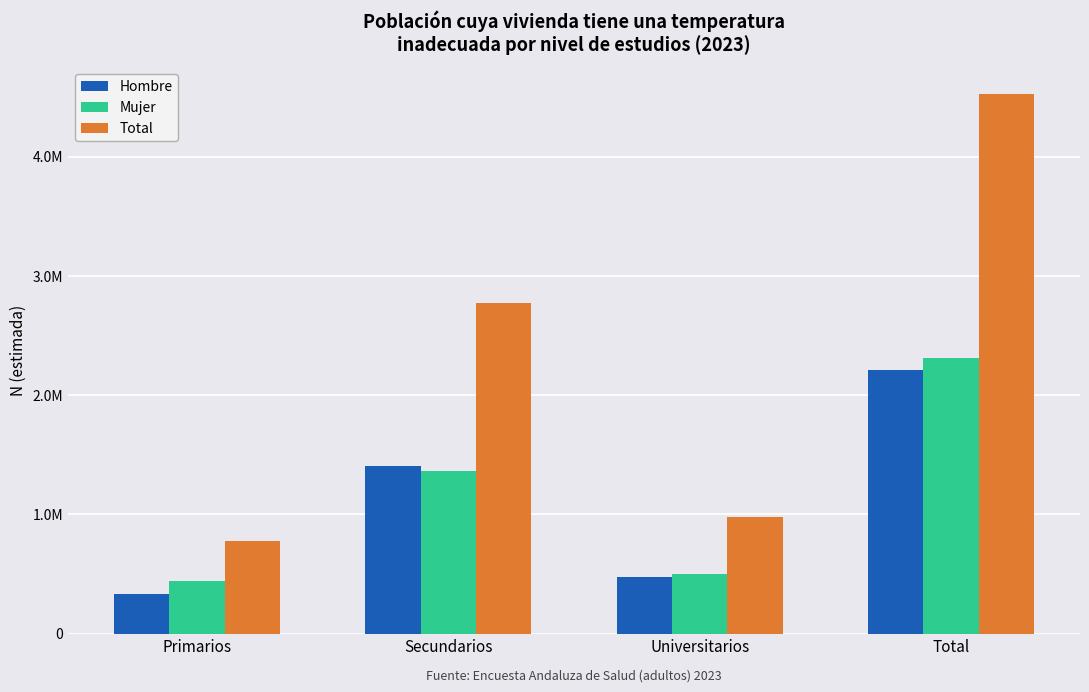

Are the bars horizontal?

No